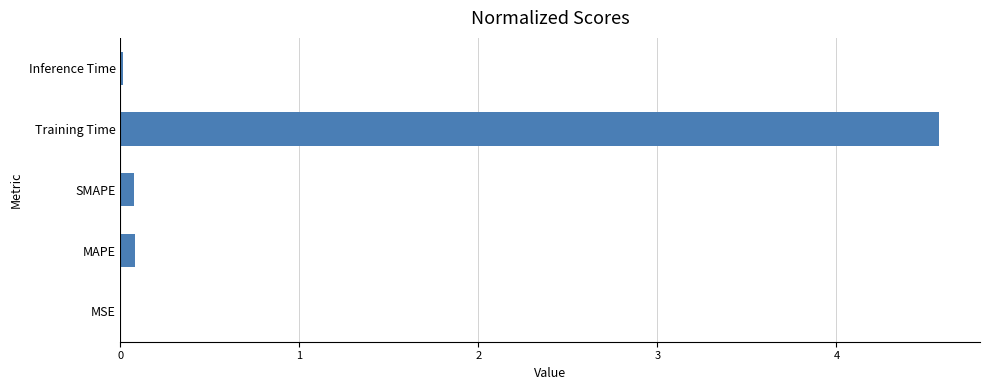

The chart shows a value of 0.0 at Inference Time. True or false?

True